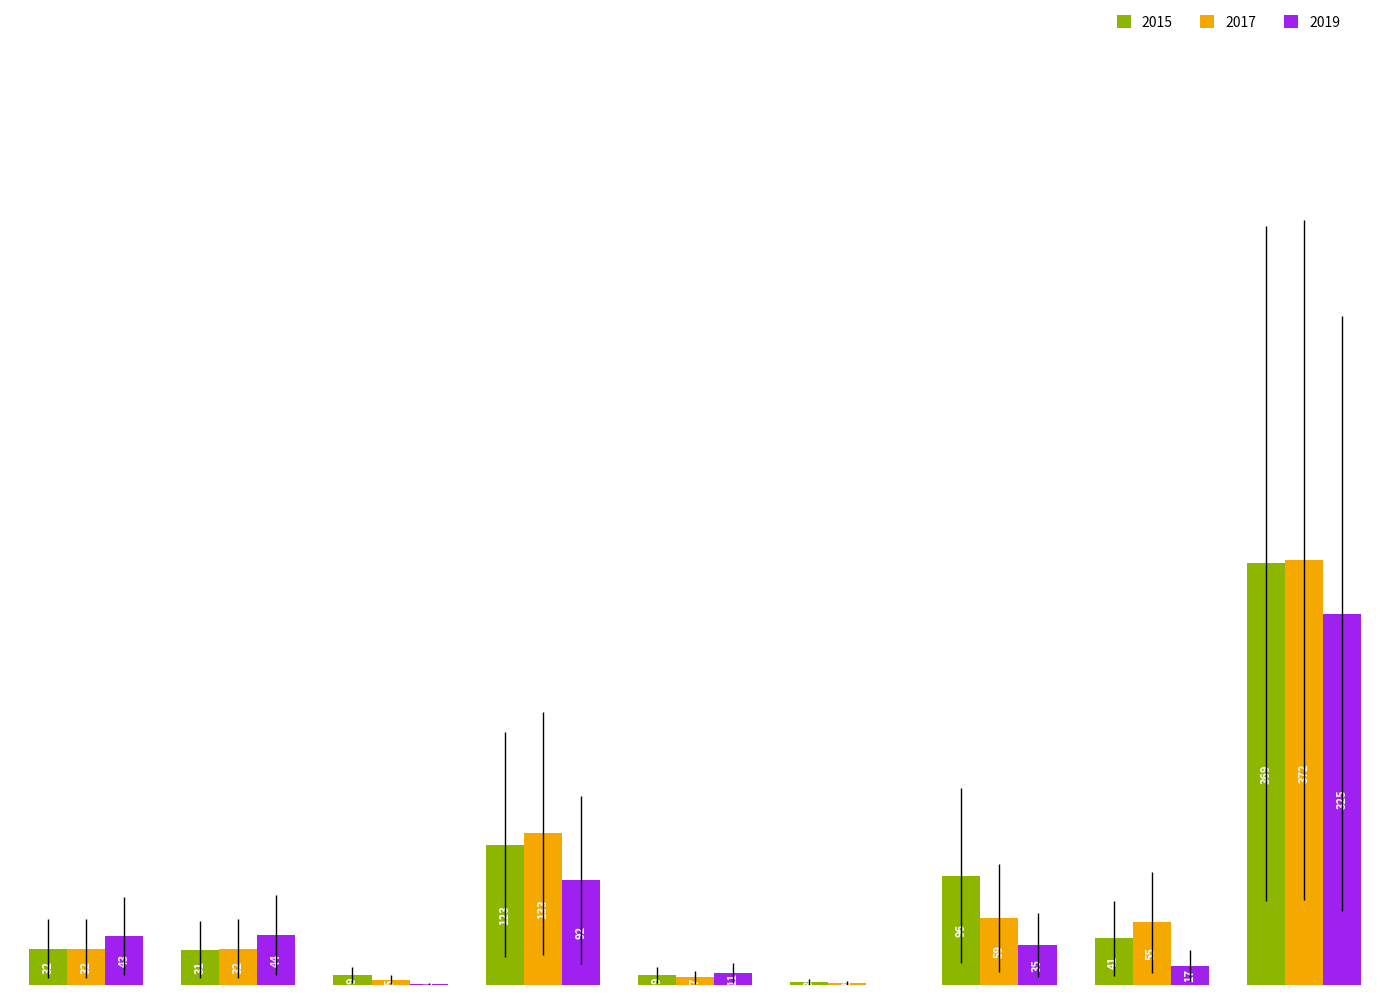

What are all the series names shown in the legend?

2015, 2017, 2019